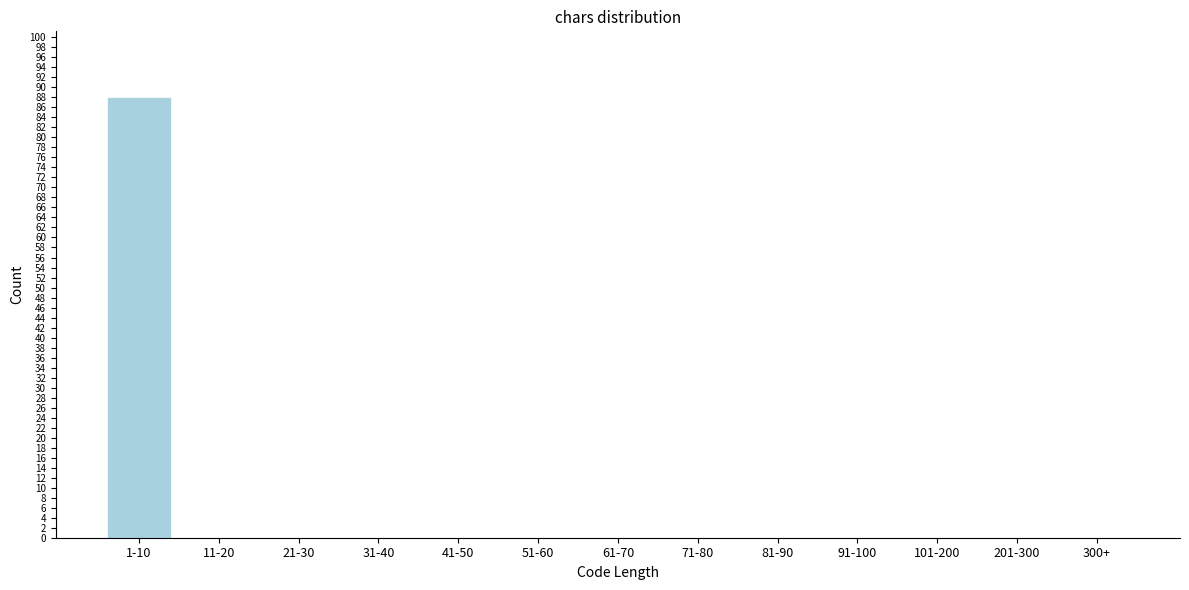

Reading left to right, list all the values displayed in this chart.

1-10=88	11-20=0	21-30=0	31-40=0	41-50=0	51-60=0	61-70=0	71-80=0	81-90=0	91-100=0	101-200=0	201-300=0	300+=0